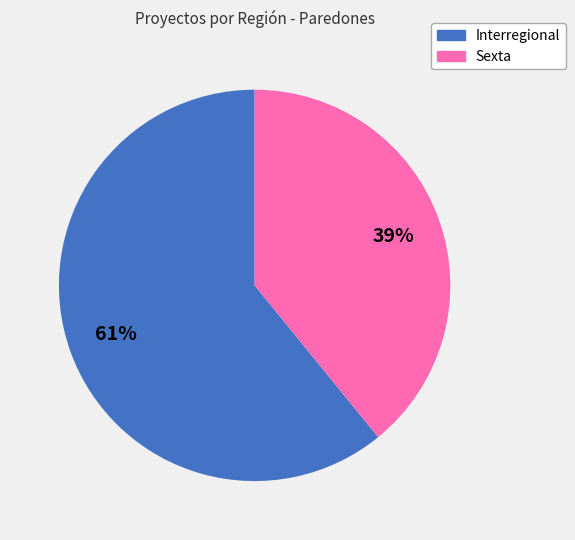

Which category has the biggest portion of the pie?

Interregional